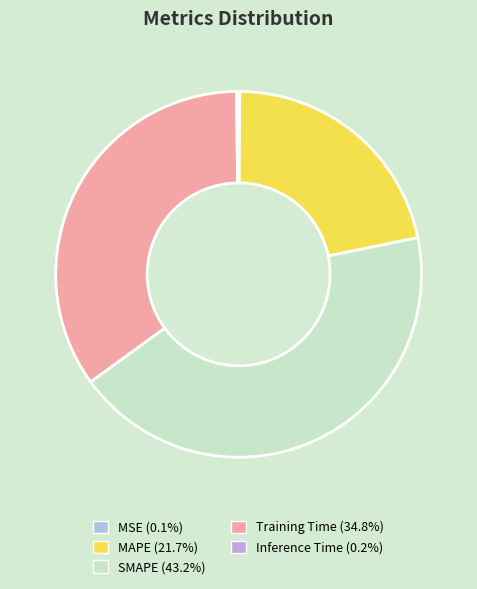

Combined, what portion of the pie is MAPE and Inference Time?

21.9%